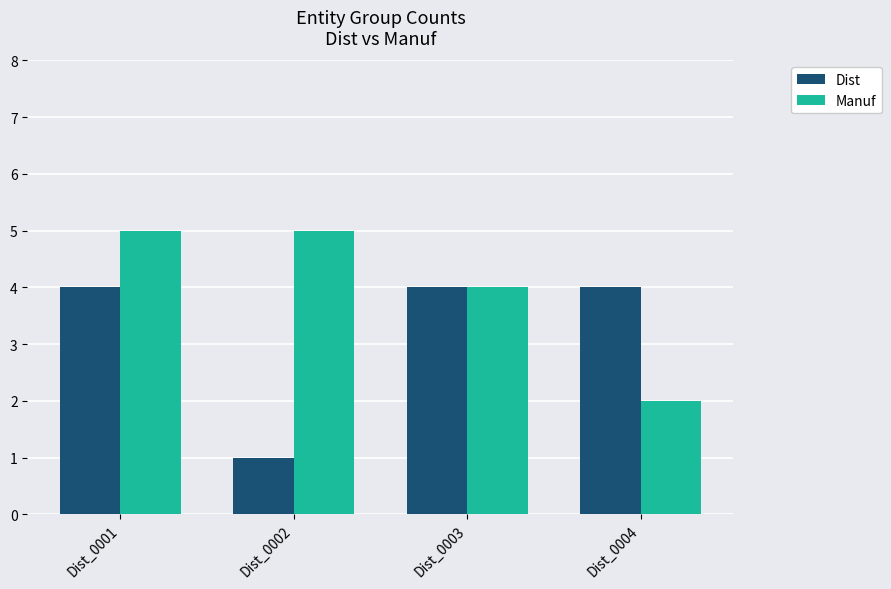

How many groups of bars are there?

4